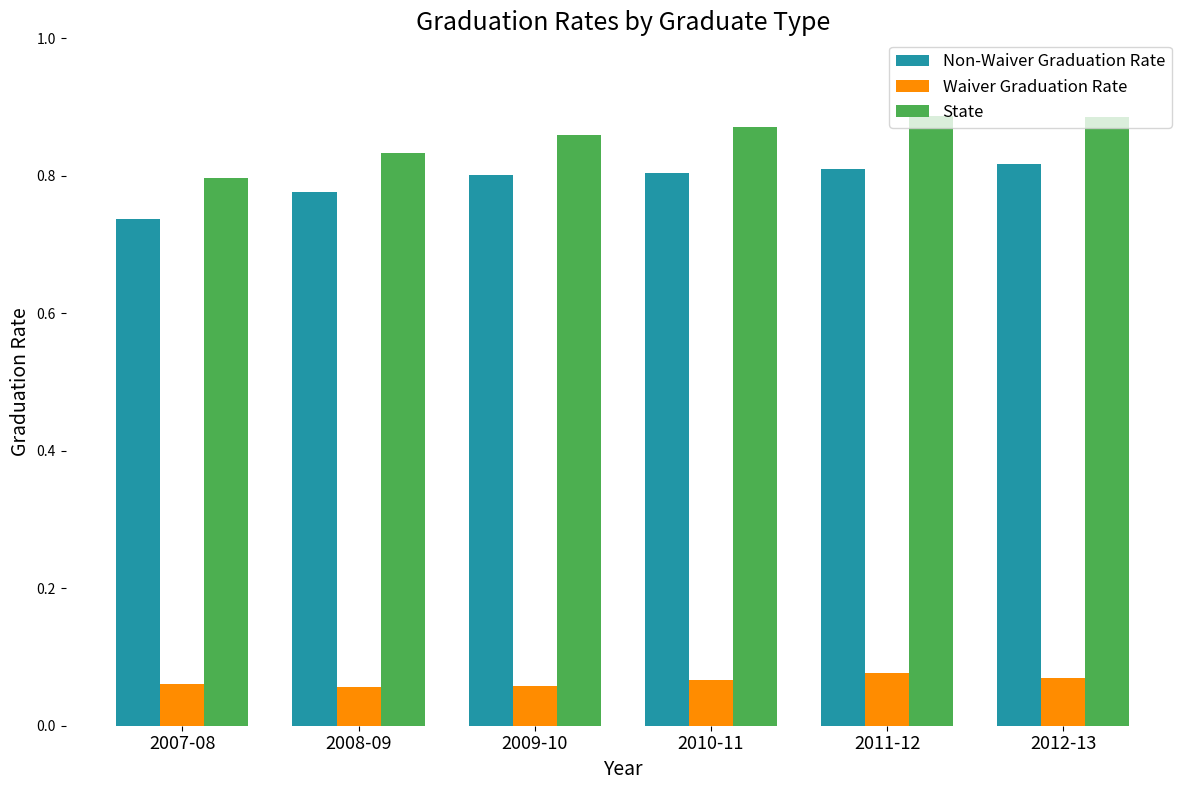

Between 2007-08 and 2010-11, which series saw the biggest shift?

State